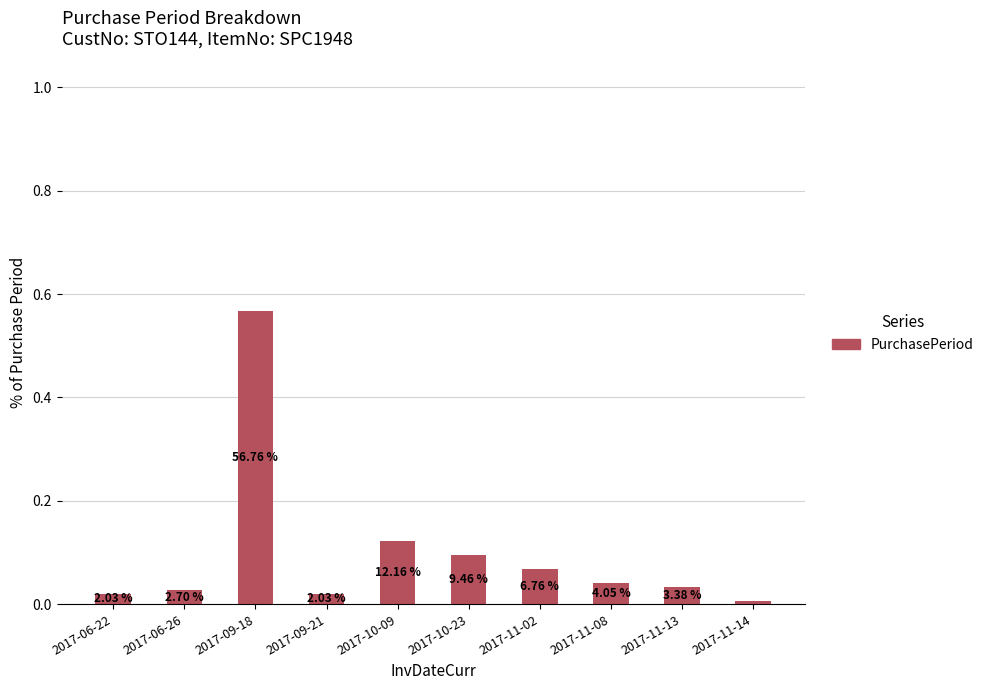

Are the bars horizontal?

No